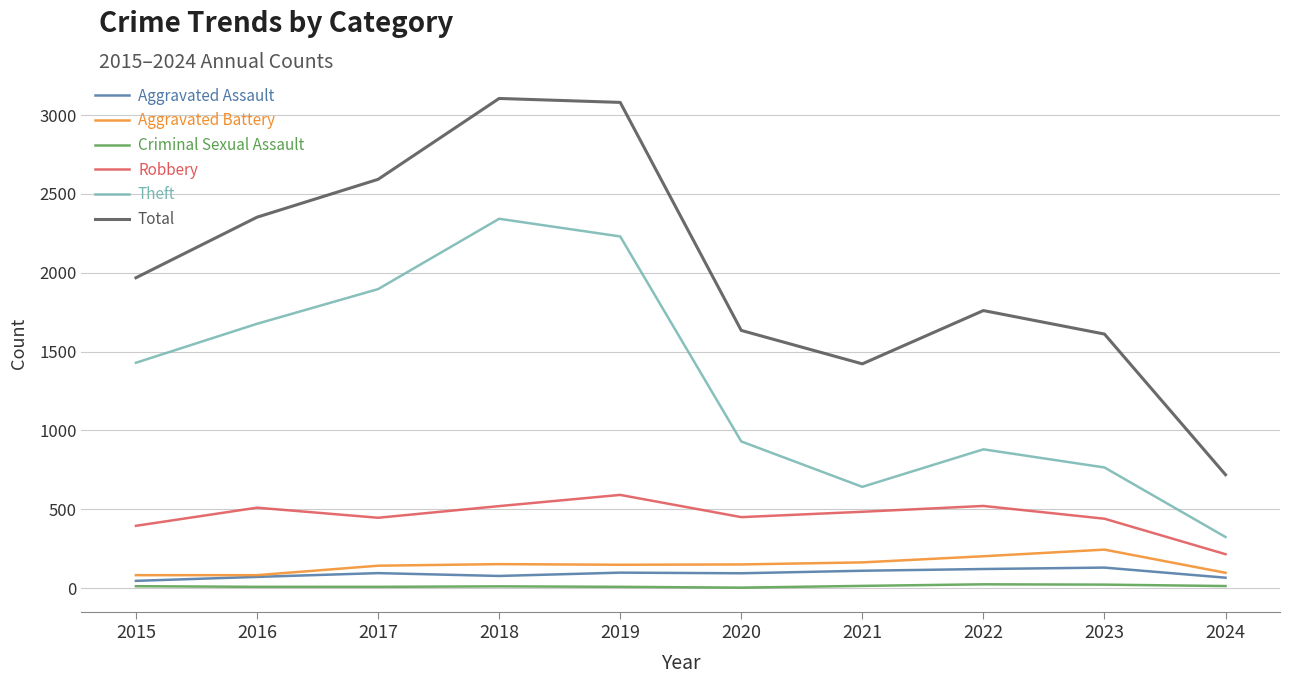

Count the number of data series in this chart.

6